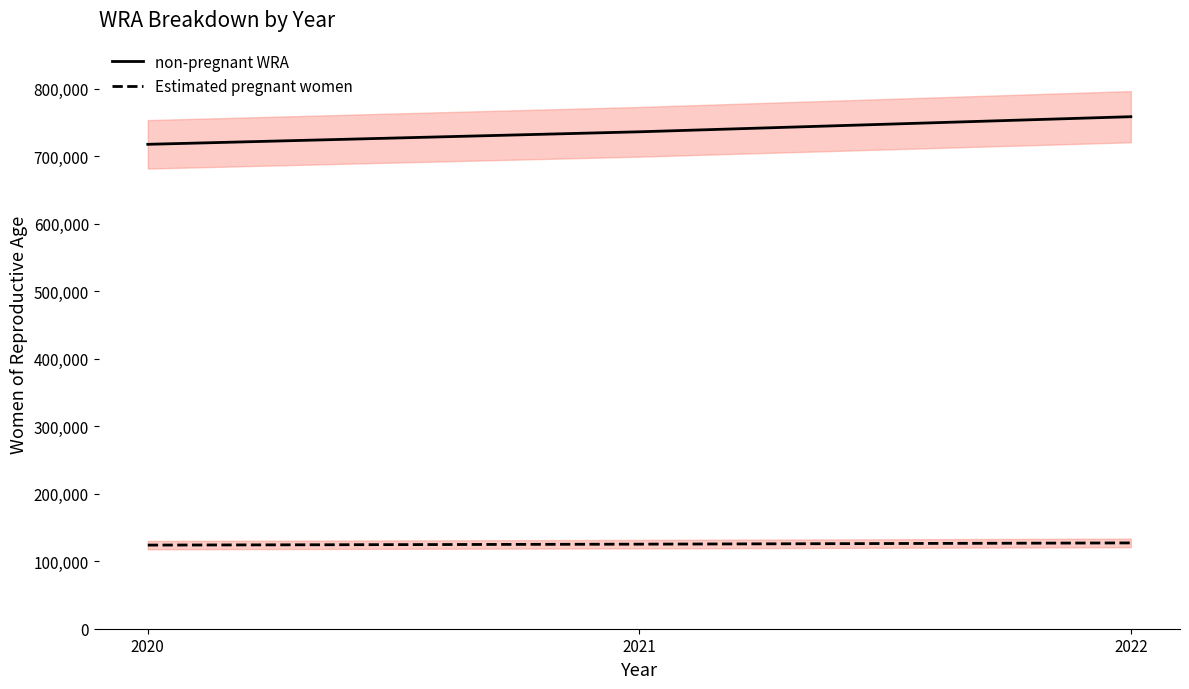

Where is non-pregnant WRA nearest to the value 738156?

2021